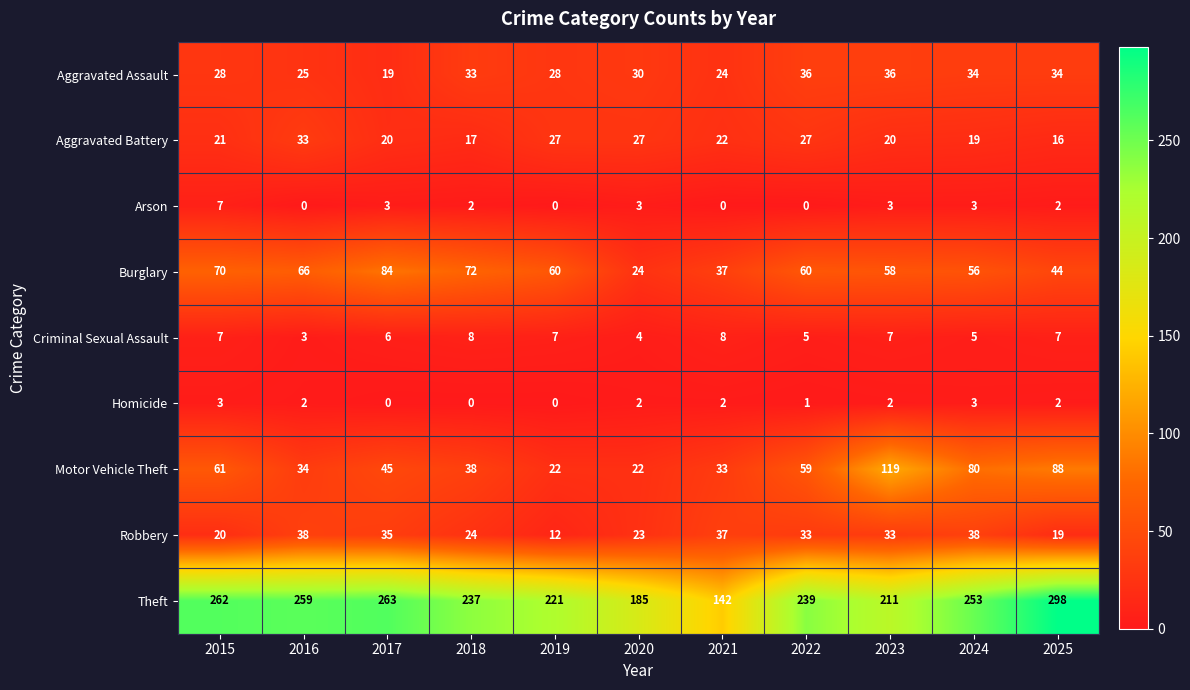

List the series in order of their peak value, highest first.

Theft, Motor Vehicle Theft, Burglary, Robbery, Aggravated Assault, Aggravated Battery, Criminal Sexual Assault, Arson, Homicide